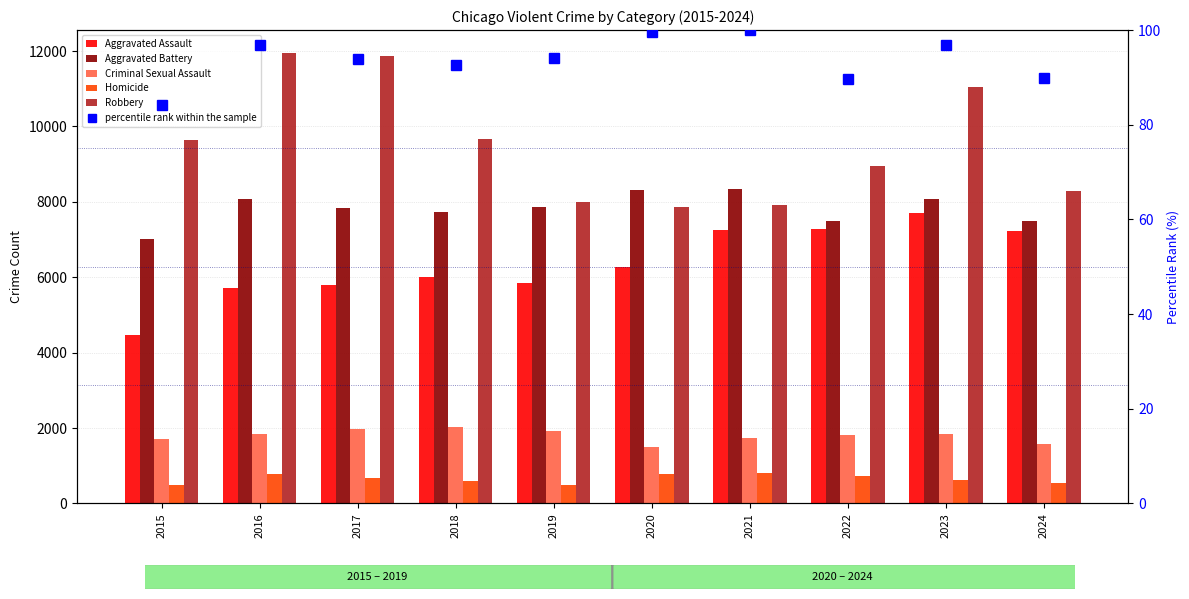

What is the value of the percentile rank within the sample bar at the 1st from the left?

84.1